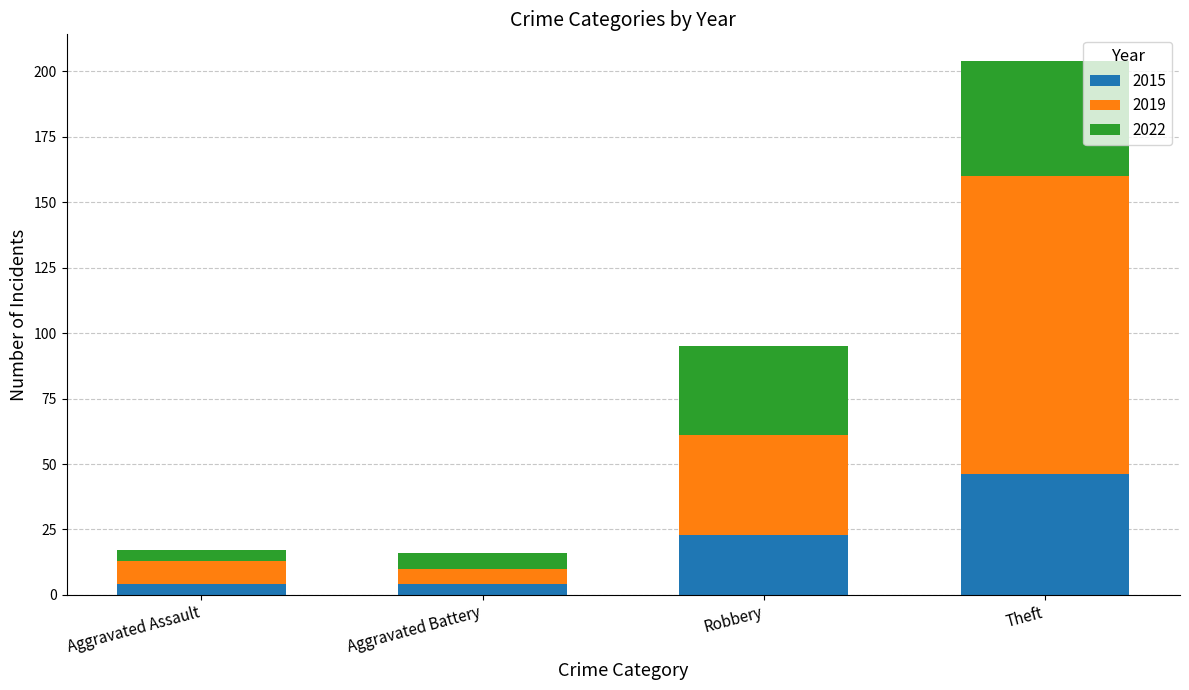

At which category is the sum across all series the highest?

Theft